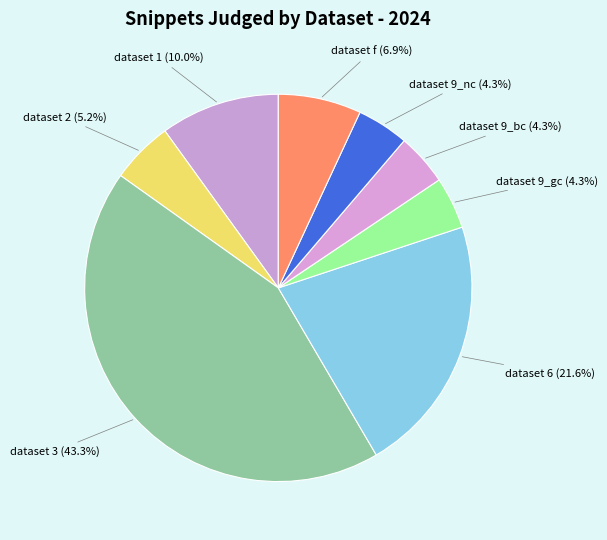

What percentage is the dataset 9_bc slice, to the nearest percent?

4%